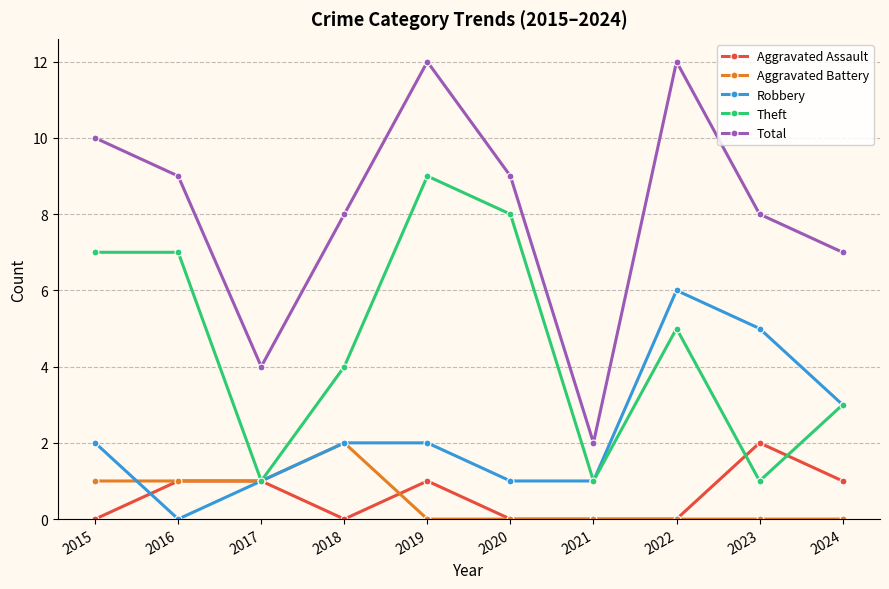

Is the value of Total at 2022 greater than the value of Aggravated Assault at 2024?

Yes